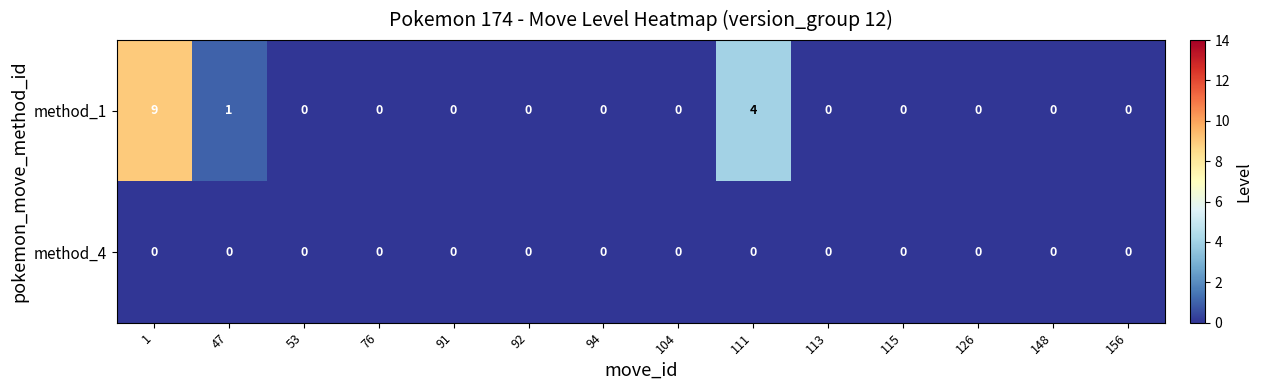

Which series changed the most between 1 and 111?

row_0